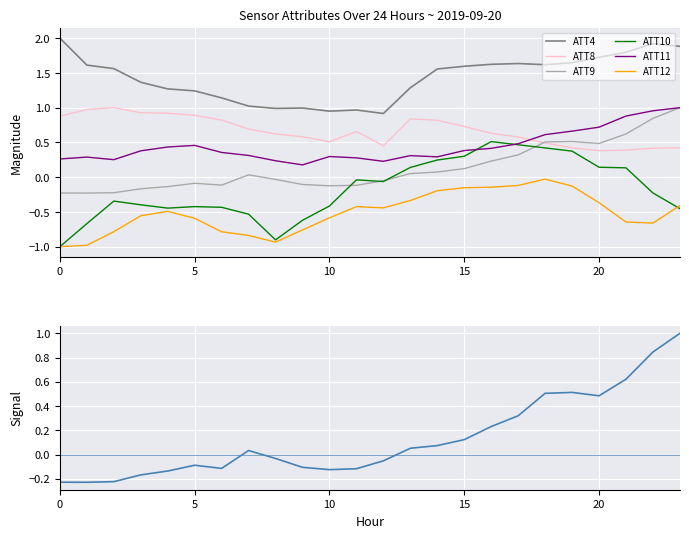

At 17, list the series in order from smallest to largest.

ATT12, ATT9, ATT10, ATT11, ATT8, ATT4